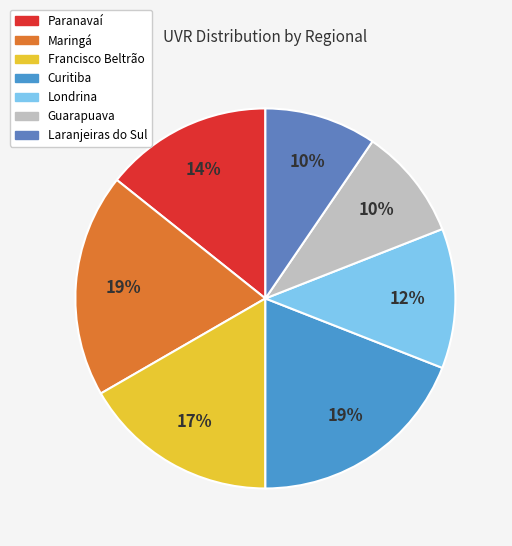

How many slices are in this pie chart?

7